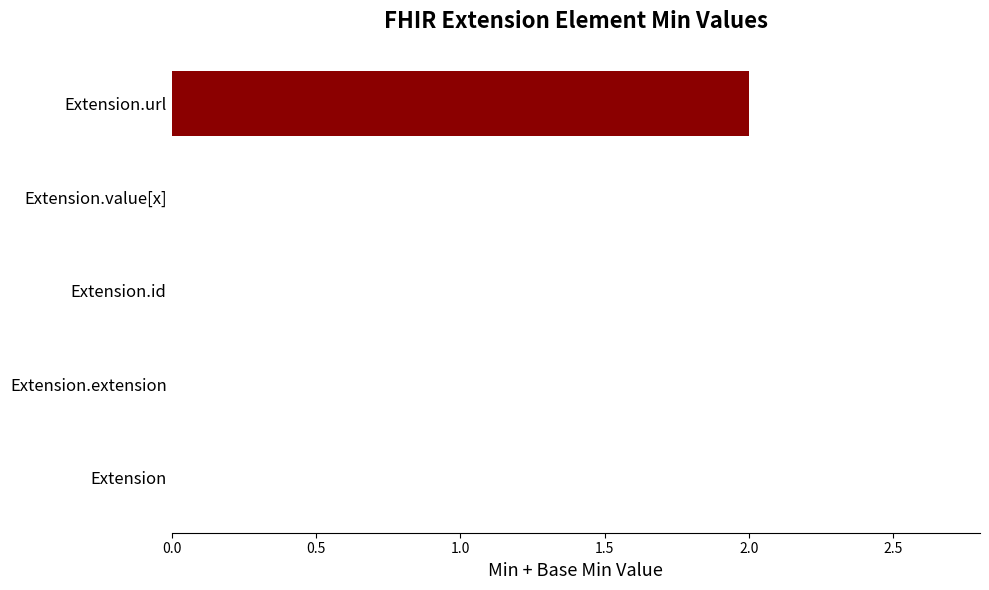

How many data points does each series have?

5